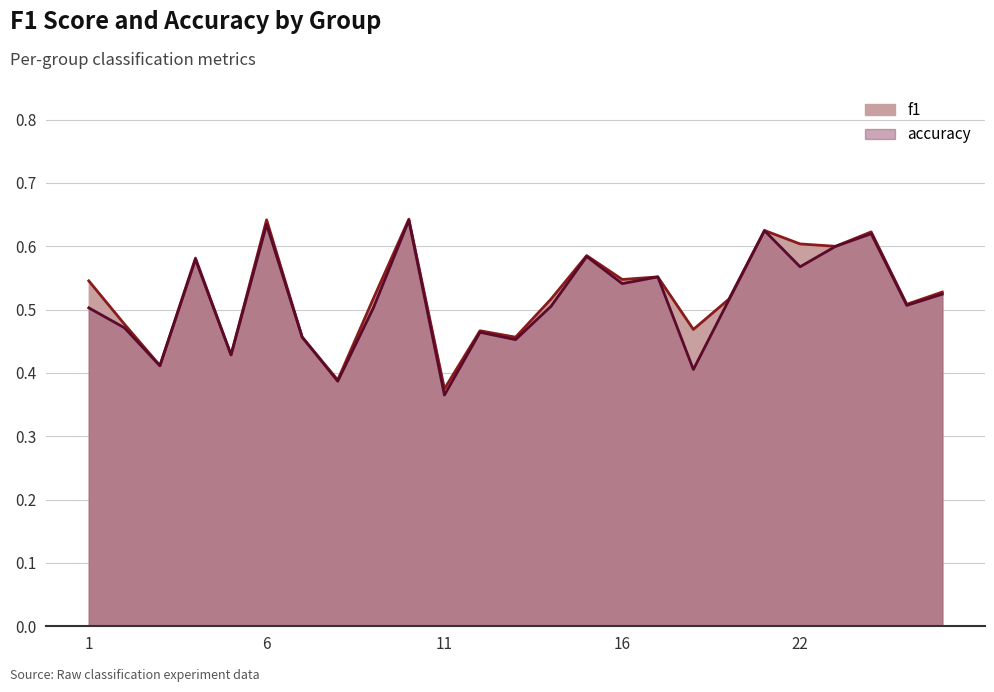

What are all the series names shown in the legend?

f1, accuracy